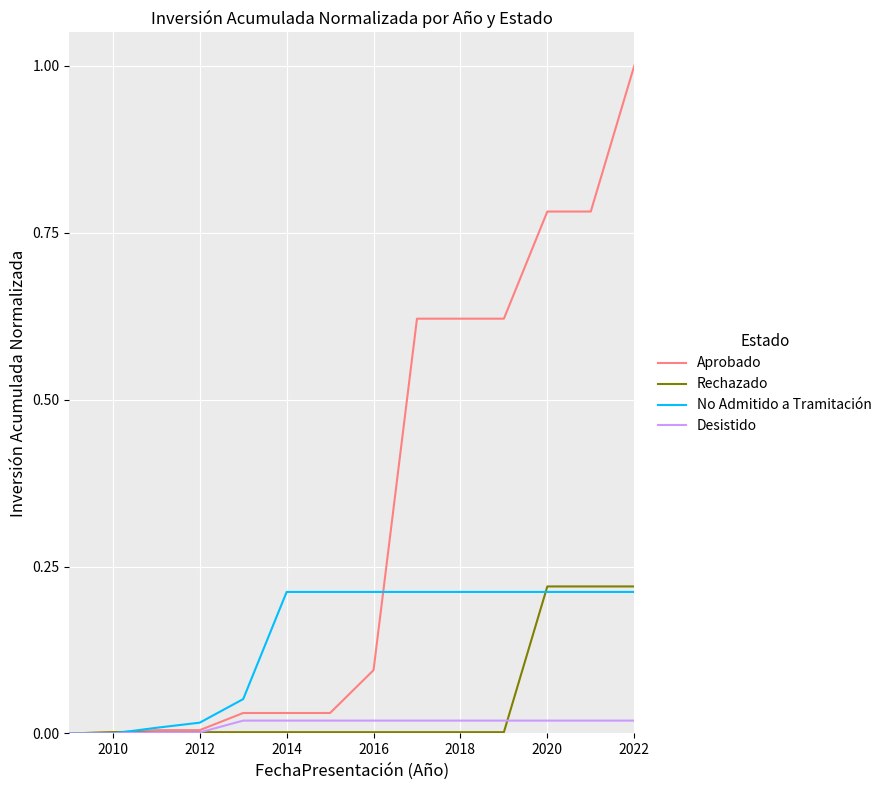

Is this an area chart (filled region under the line)?

No